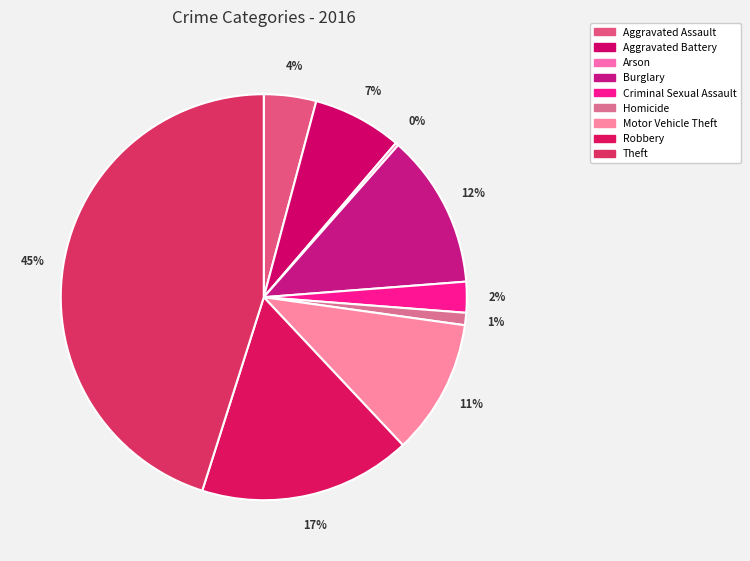

Rank the categories by value from highest to lowest.

Theft, Robbery, Burglary, Motor Vehicle Theft, Aggravated Battery, Aggravated Assault, Criminal Sexual Assault, Homicide, Arson